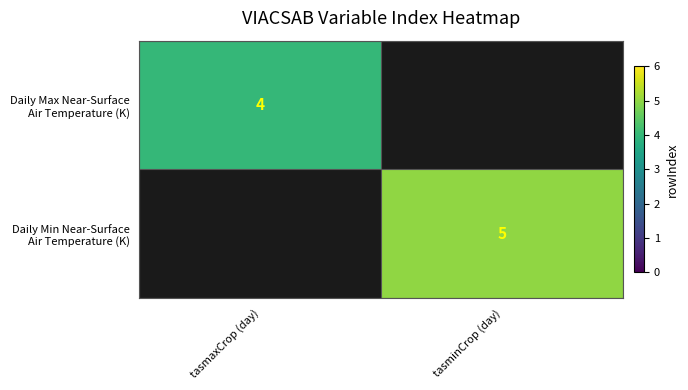

Rank the categories by Daily Max Near-Surface Air Temperature (K) value from lowest to highest.

tasmaxCrop (day), tasminCrop (day)